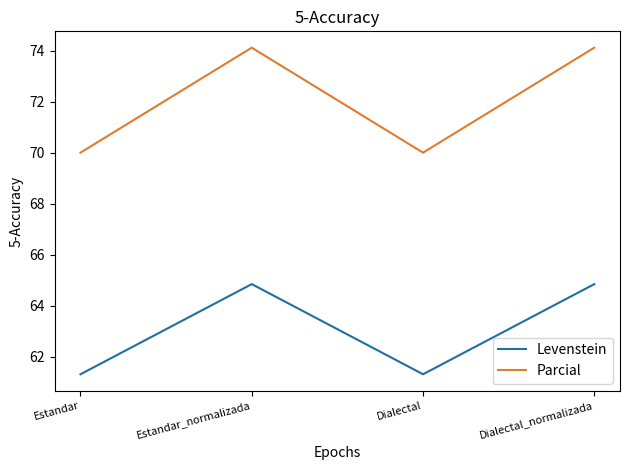

Which series changed the most between Estandar and Estandar_normalizada?

Parcial